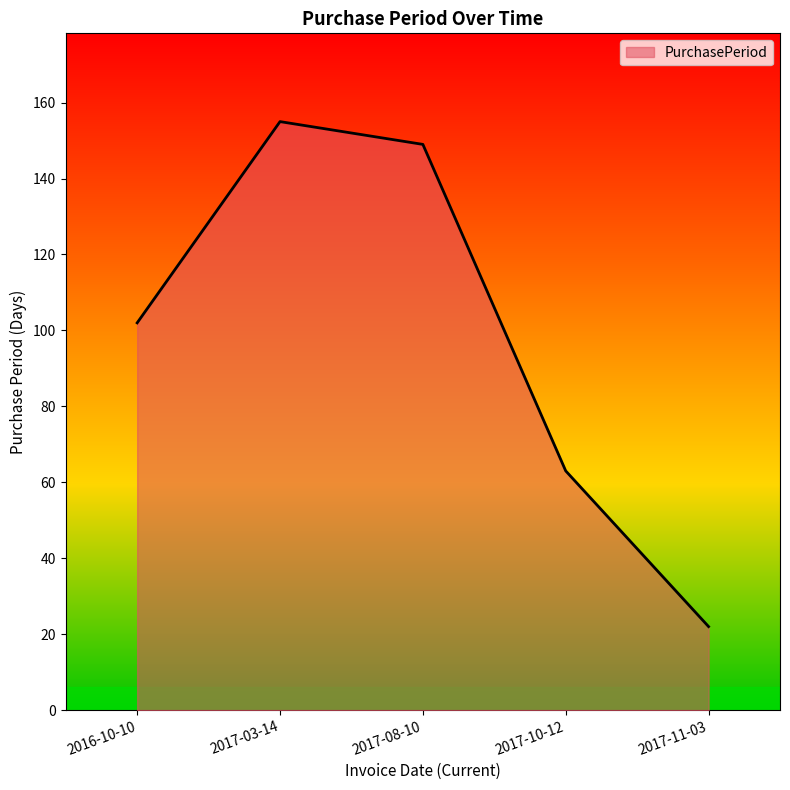

Rank the categories by value from lowest to highest.

2017-11-03, 2017-10-12, 2016-10-10, 2017-08-10, 2017-03-14